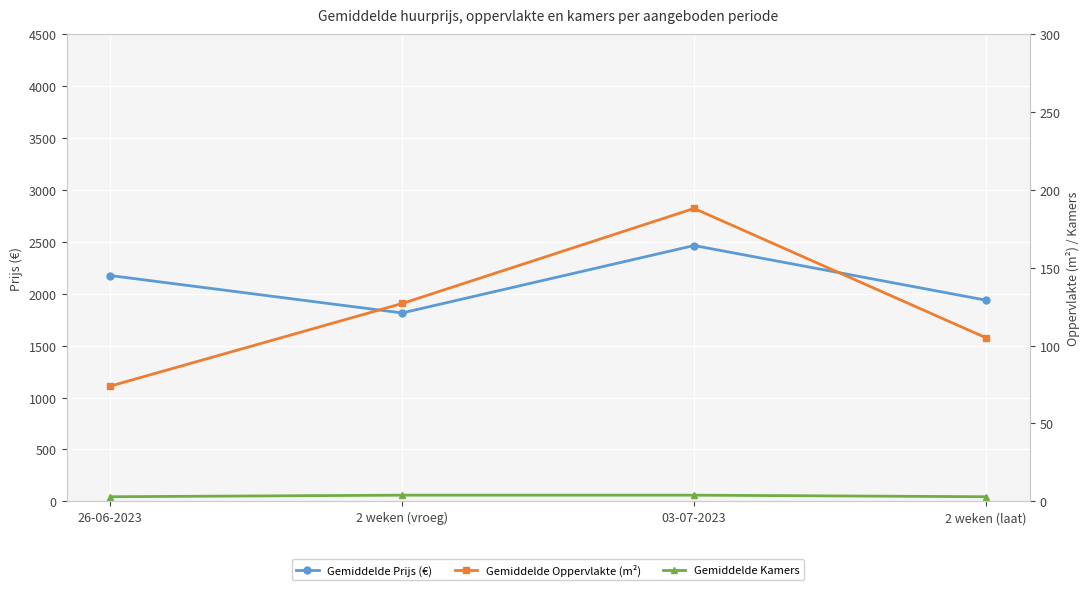

At how many categories does at least one series exceed 417?

4